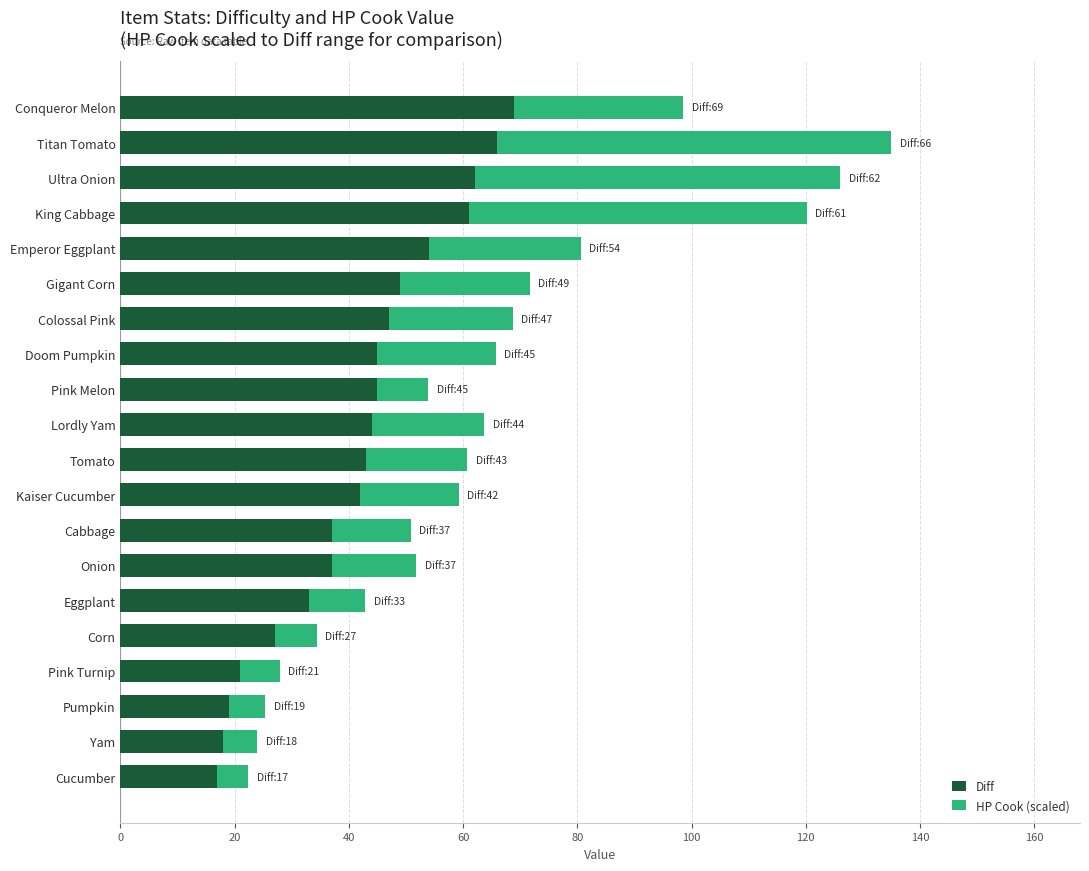

What is the approximate value of Diff at Conqueror Melon?

69.0